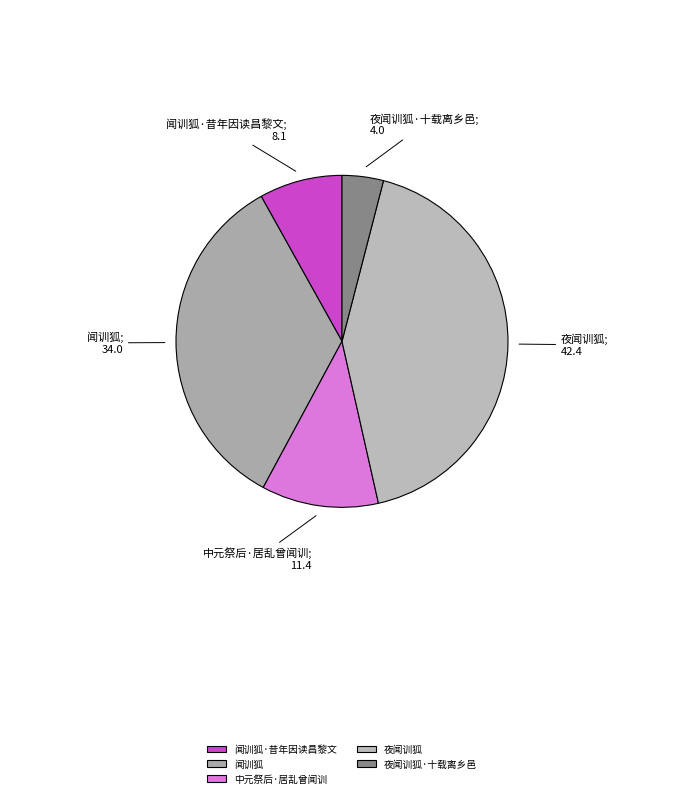

To the nearest percent, what percentage of the pie is 夜闻训狐·十载离乡邑?

4%